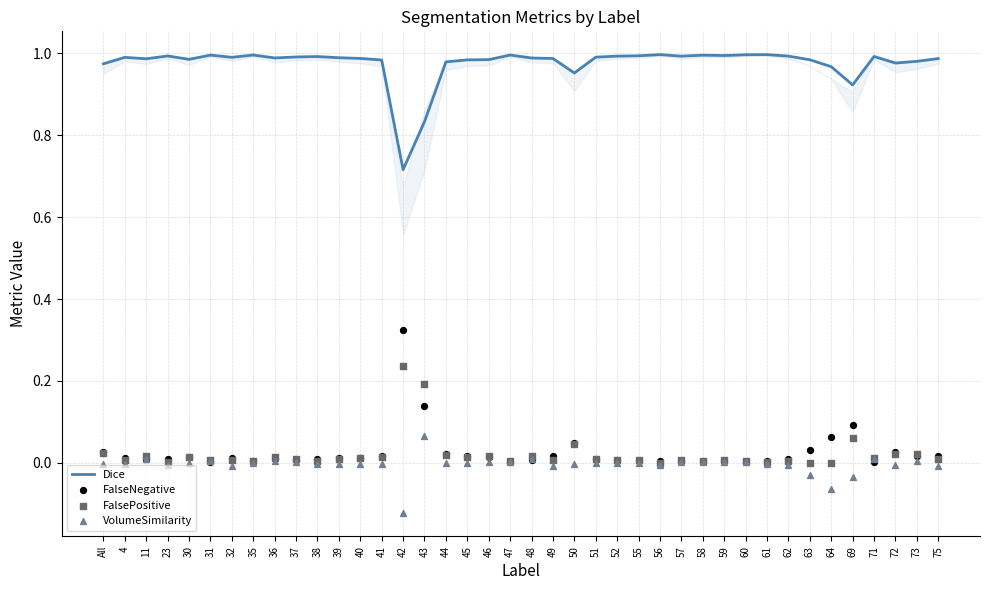

What are all the series names shown in the legend?

Dice, FalseNegative, FalsePositive, VolumeSimilarity